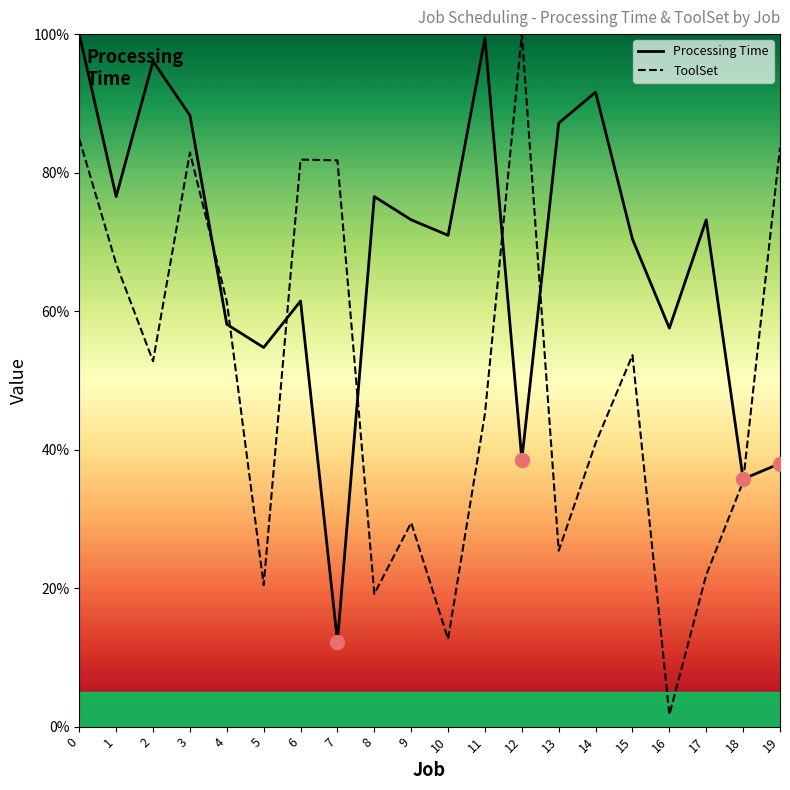

Where is the first local minimum for Processing Time?

1